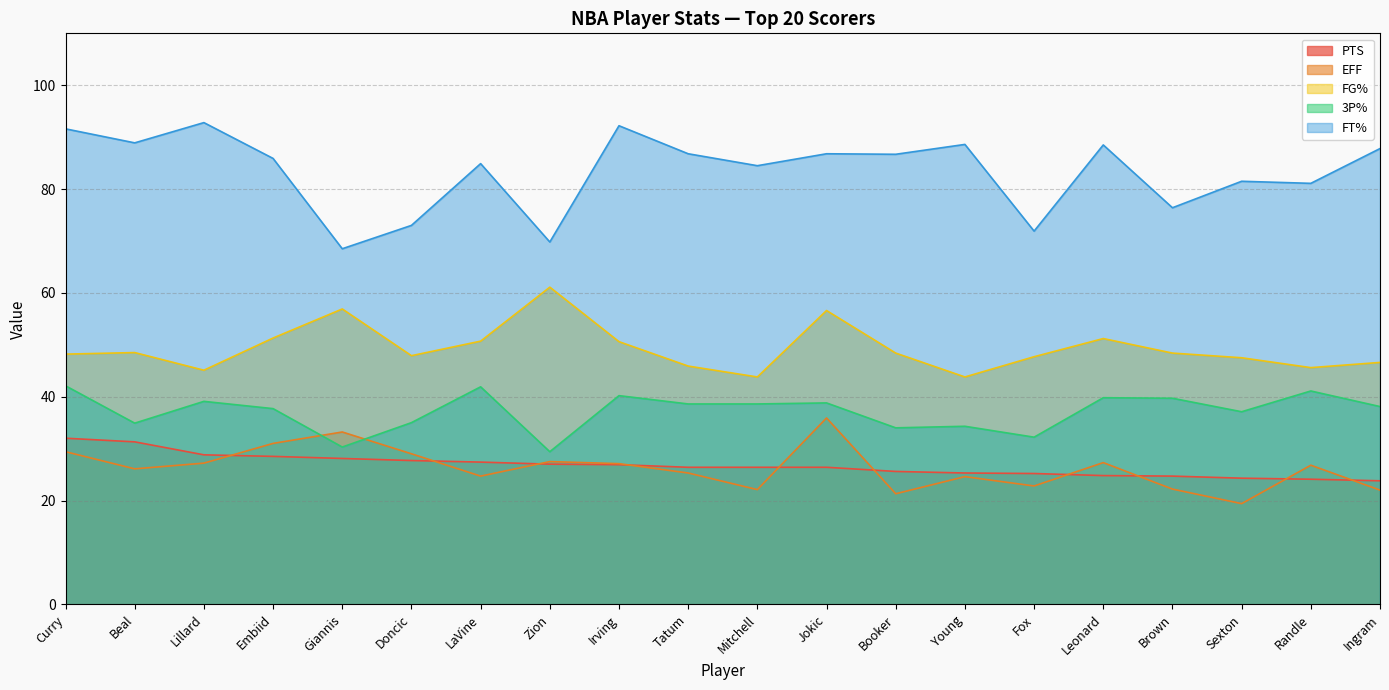

Reading left to right, extract all data points from this chart.

PTS: 32.0	31.3	28.8	28.5	28.1	27.7	27.4	27.0	26.9	26.4	26.4	26.4	25.6	25.3	25.2	24.8	24.7	24.3	24.1	23.8
EFF: 29.4	26.1	27.2	31.0	33.2	29.0	24.7	27.5	27.1	25.3	22.1	35.9	21.3	24.6	22.8	27.3	22.2	19.4	26.8	22.0
FG%: 48.2	48.5	45.1	51.3	56.9	47.9	50.7	61.1	50.6	45.9	43.8	56.6	48.4	43.8	47.7	51.2	48.4	47.5	45.6	46.6
3P%: 42.1	34.9	39.1	37.7	30.3	35.0	41.9	29.4	40.2	38.6	38.6	38.8	34.0	34.3	32.2	39.8	39.7	37.1	41.1	38.1
FT%: 91.6	88.9	92.8	85.9	68.5	73.0	84.9	69.8	92.2	86.8	84.5	86.8	86.7	88.6	71.9	88.5	76.4	81.5	81.1	87.8